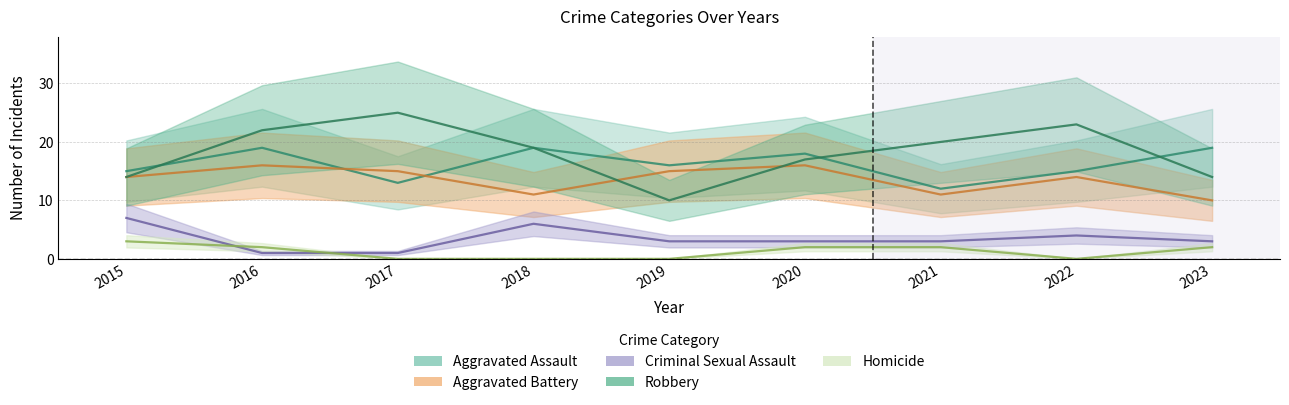

At which category is the sum across all series the highest?

2016